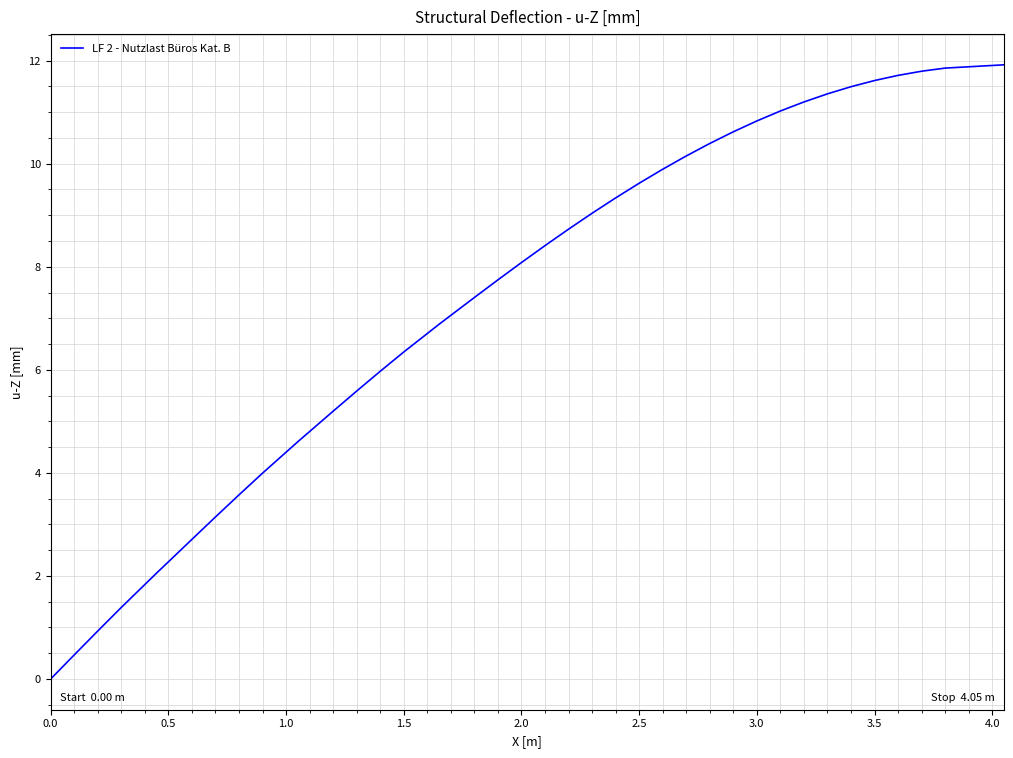

What is the greatest value displayed?

11.9